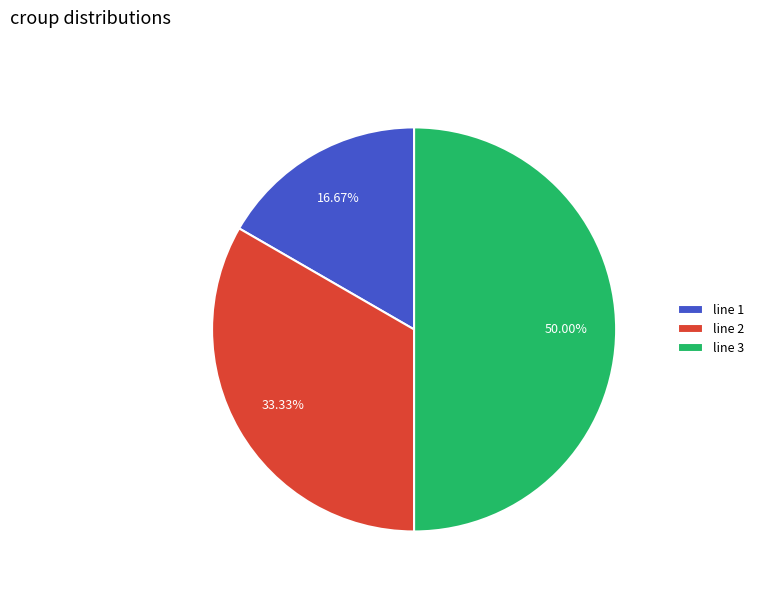

Is it true that line 3 is 50% of the pie?

True